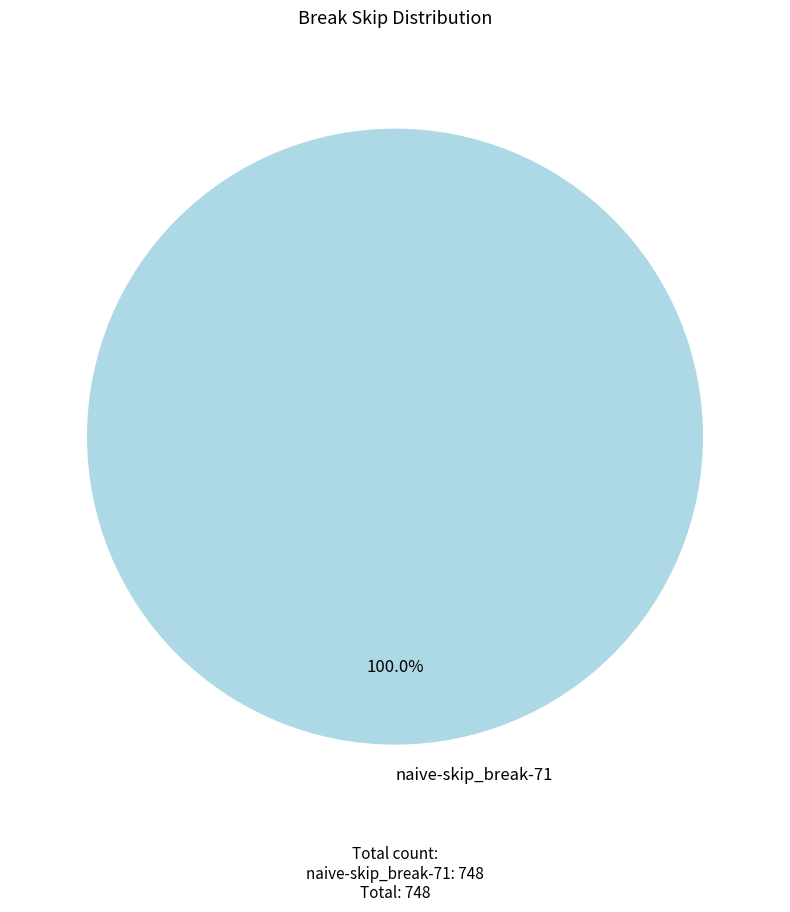

Rank the categories by value from highest to lowest.

naive-skip_break-71